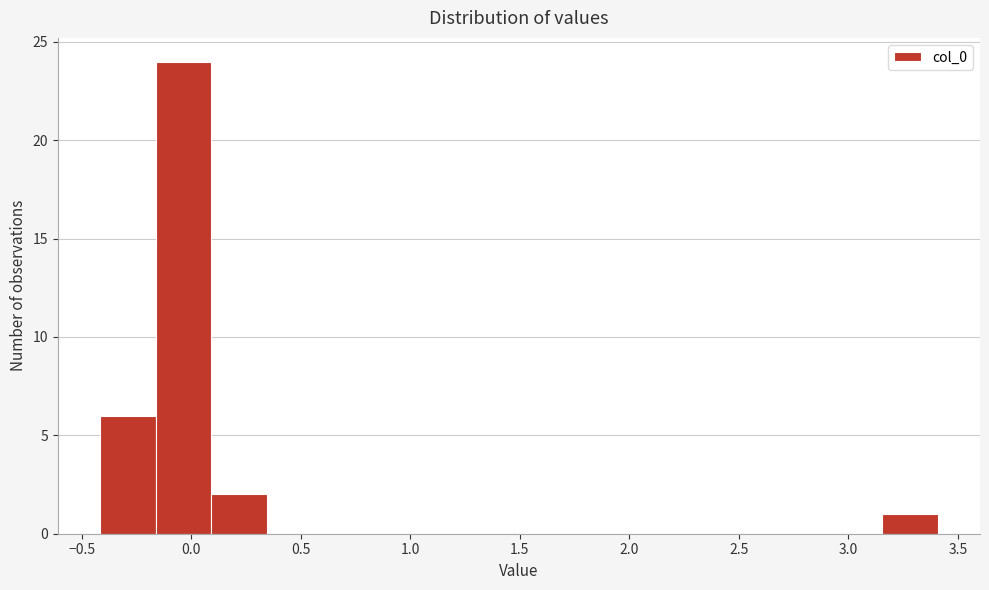

Reading left to right, transcribe this chart: for each bar, give the range it covers on the x-axis and its height. Neither the bar edges nor the heights are printed on the chart, so give them approximately, as read against the axes.

-0.40 to -0.15: 6
-0.15 to 0.10: 24
0.10 to 0.35: 2
0.35 to 0.60: 0
0.60 to 0.85: 0
0.85 to 1.10: 0
1.10 to 1.35: 0
1.35 to 1.60: 0
1.60 to 1.90: 0
1.90 to 2.15: 0
2.15 to 2.40: 0
2.40 to 2.65: 0
2.65 to 2.90: 0
2.90 to 3.15: 0
3.15 to 3.40: 1